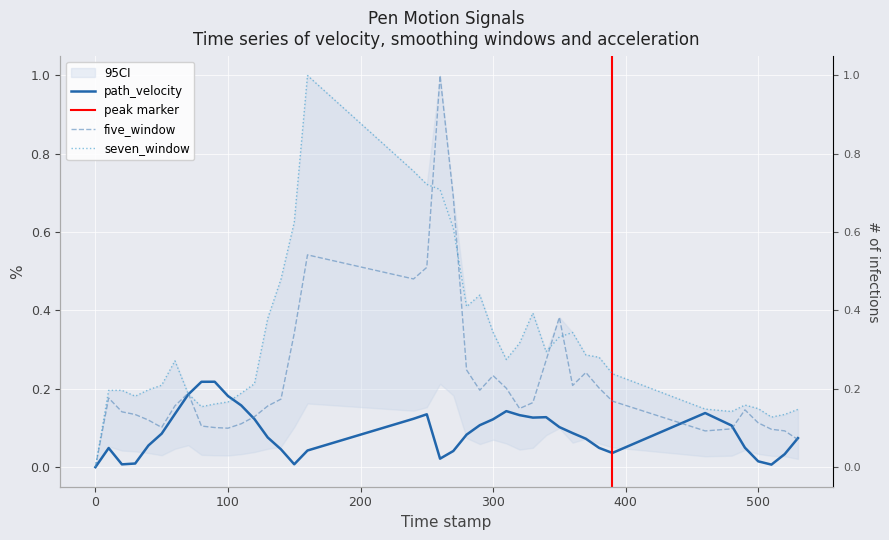

How many data points does each series have?

40